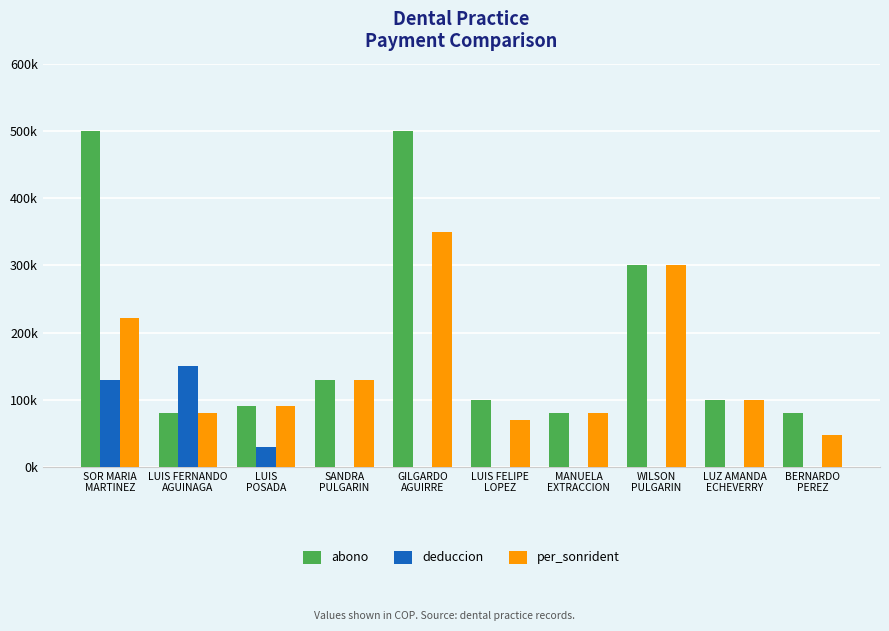

What are all the series names shown in the legend?

abono, deduccion, per_sonrident